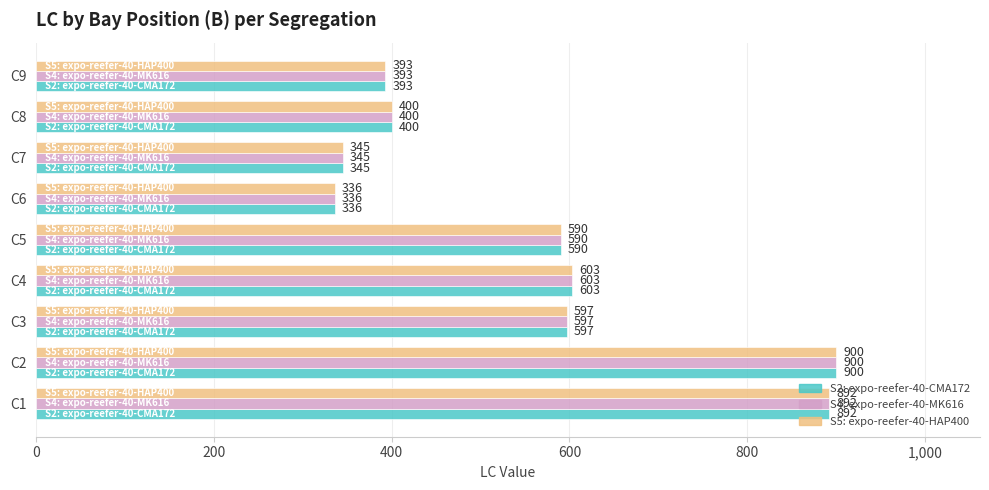

At which category is the sum across all series the highest?

C2